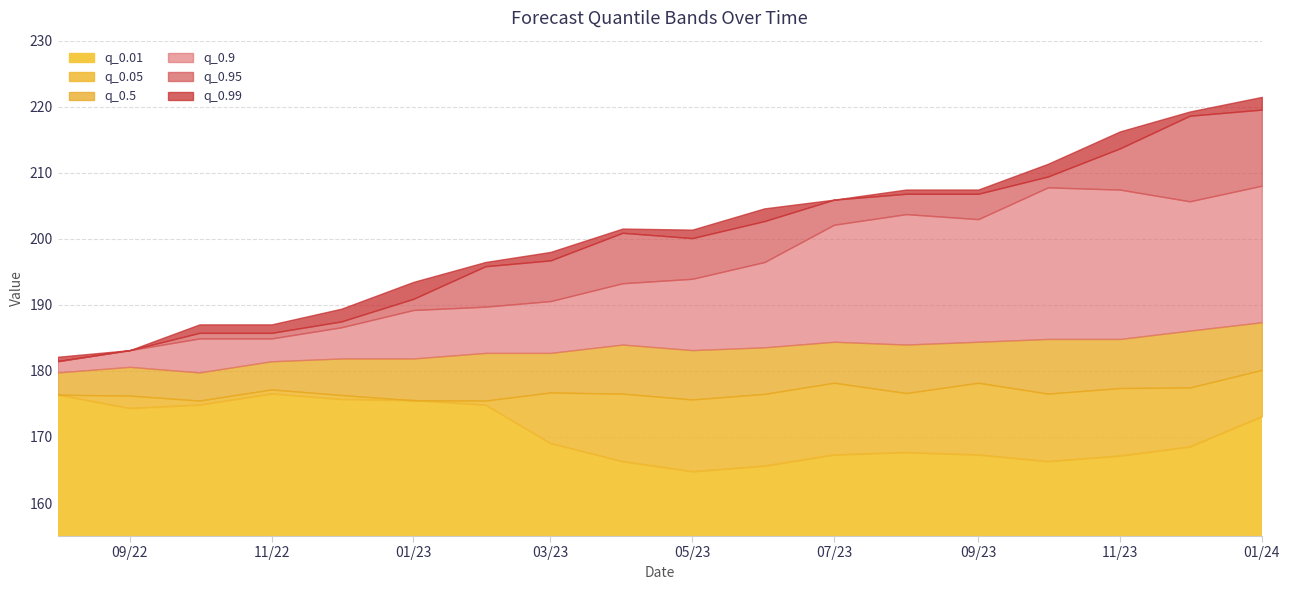

What value does the q_0.05 series have at 2023-07-01?

178.2